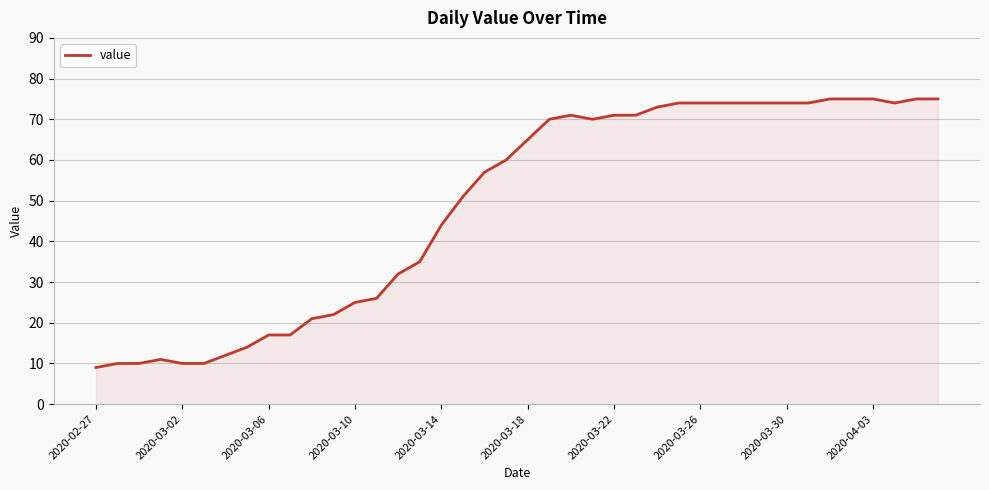

What is the smallest value displayed?

9